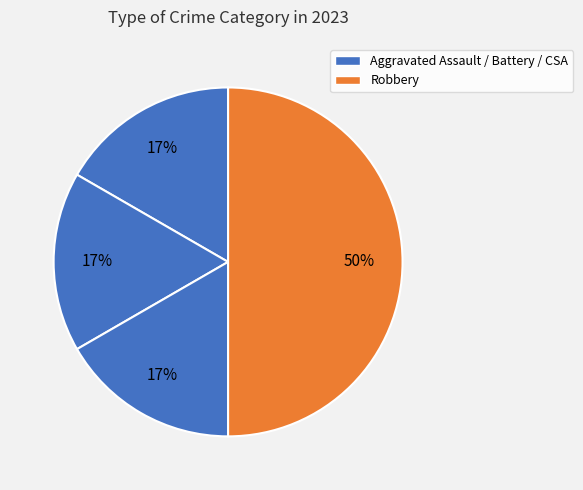

How many segments does this pie chart have?

4